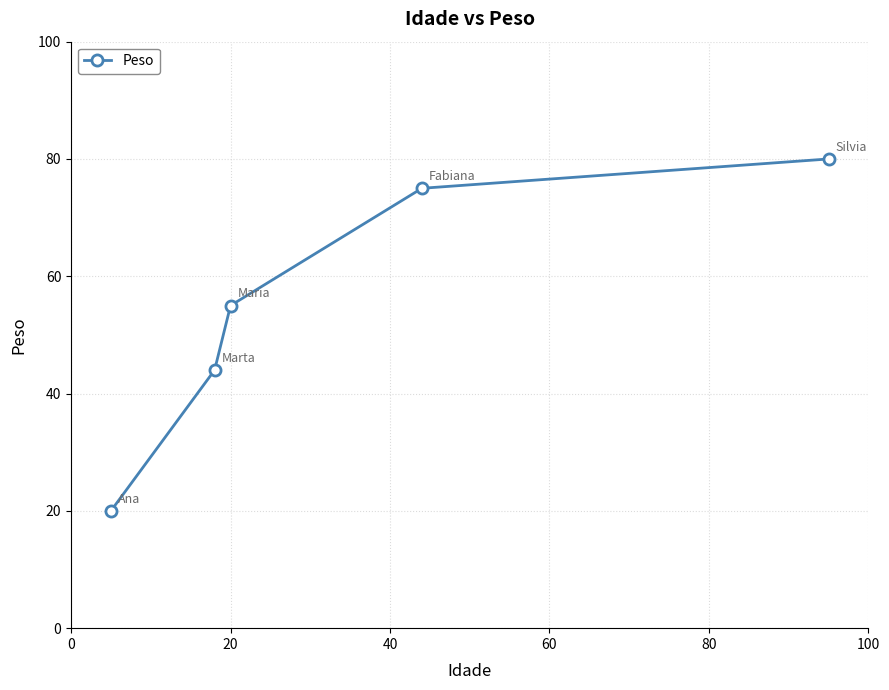

What is the sum of all values?

274